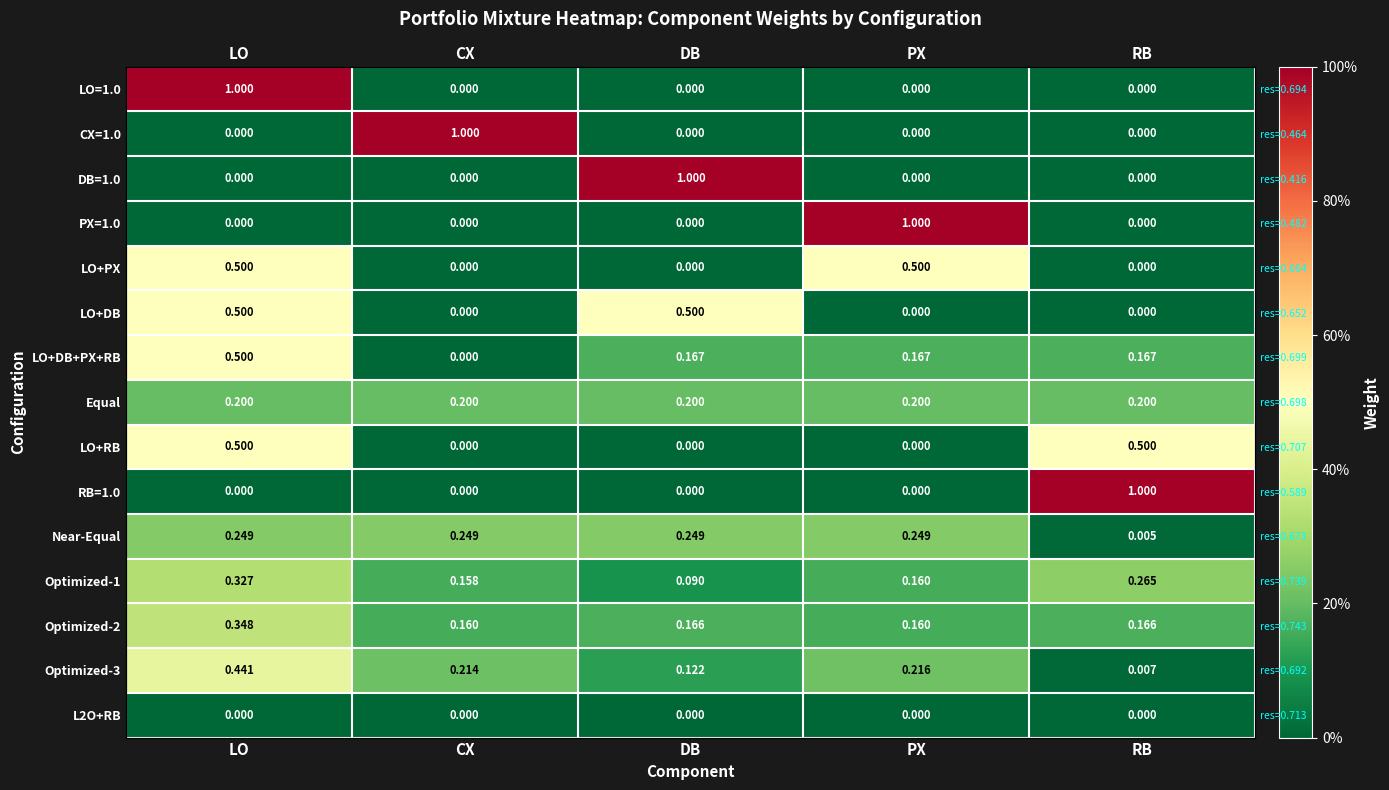

Is the value of Optimized-2 at DB greater than the value of CX=1.0 at RB?

Yes